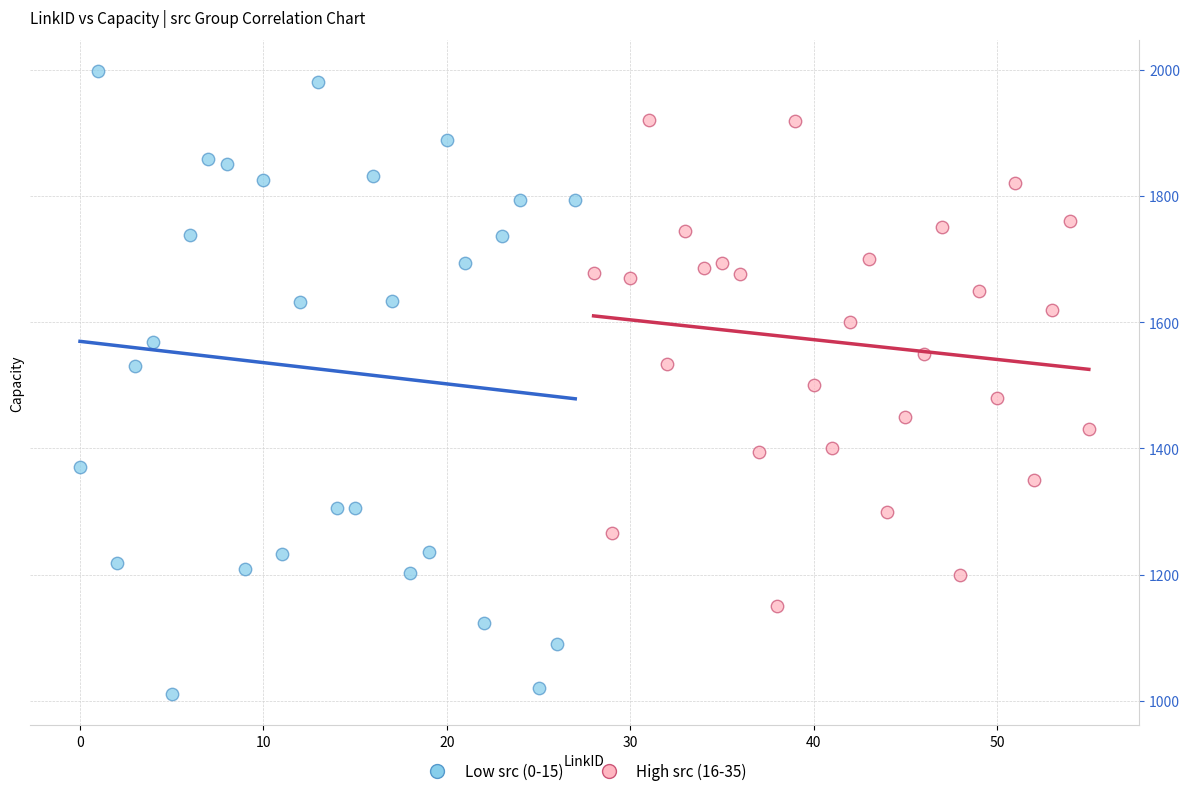

Which series reaches the minimum Y coordinate?

Low src (0-15)